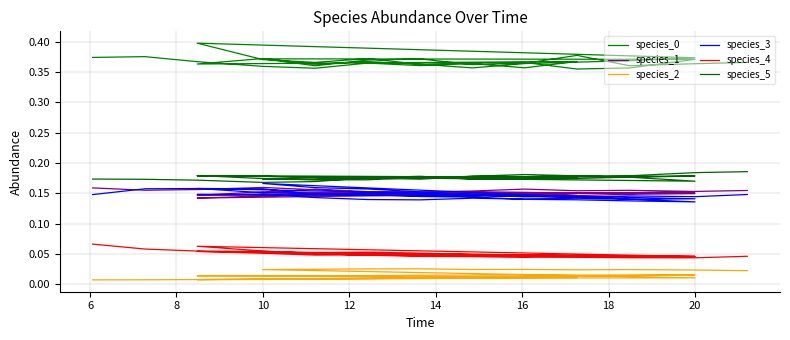

At which category is the sum across all series the highest?

20